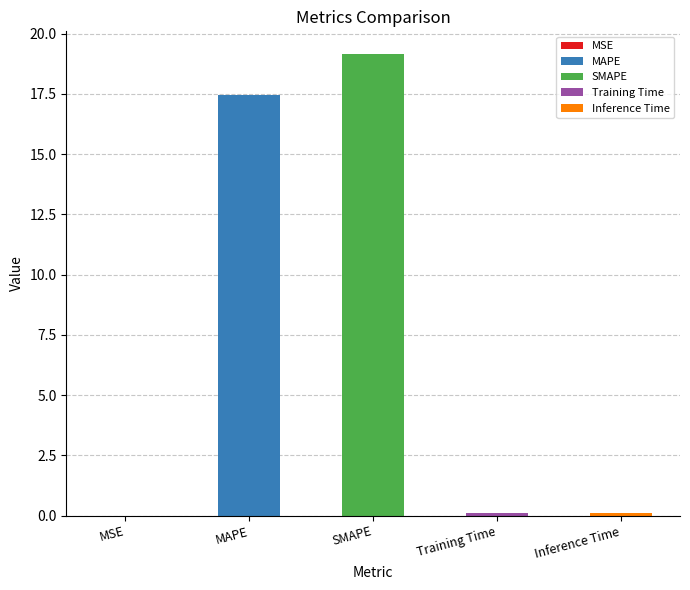

Is it true that the value at Training Time is 0.1?

False